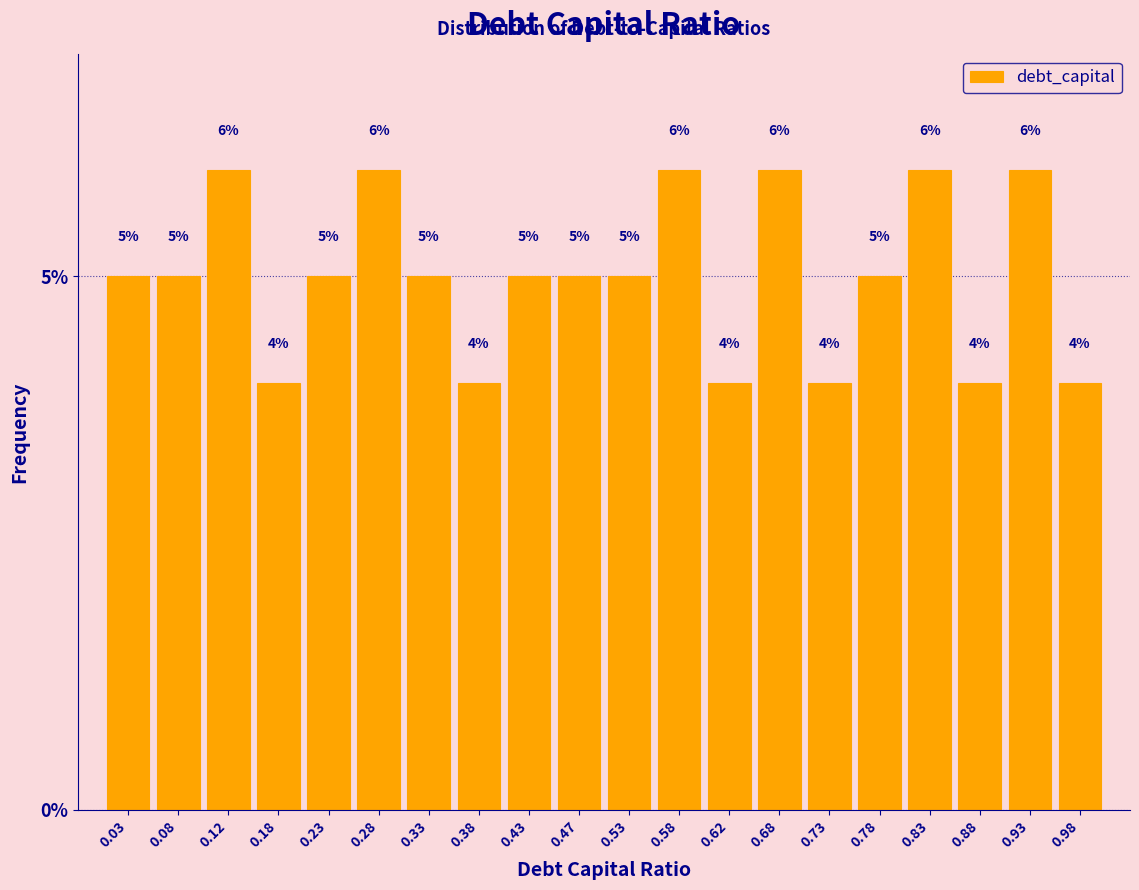

Reading left to right, transcribe this chart: for each bar, give the range it covers on the x-axis and its height.

0.00 to 0.05: 5
0.05 to 0.10: 5
0.10 to 0.15: 6
0.15 to 0.20: 4
0.20 to 0.25: 5
0.25 to 0.30: 6
0.30 to 0.35: 5
0.35 to 0.40: 4
0.40 to 0.45: 5
0.45 to 0.50: 5
0.50 to 0.55: 5
0.55 to 0.60: 6
0.60 to 0.65: 4
0.65 to 0.70: 6
0.70 to 0.75: 4
0.75 to 0.80: 5
0.80 to 0.85: 6
0.85 to 0.90: 4
0.90 to 0.95: 6
0.95 to 1.00: 4